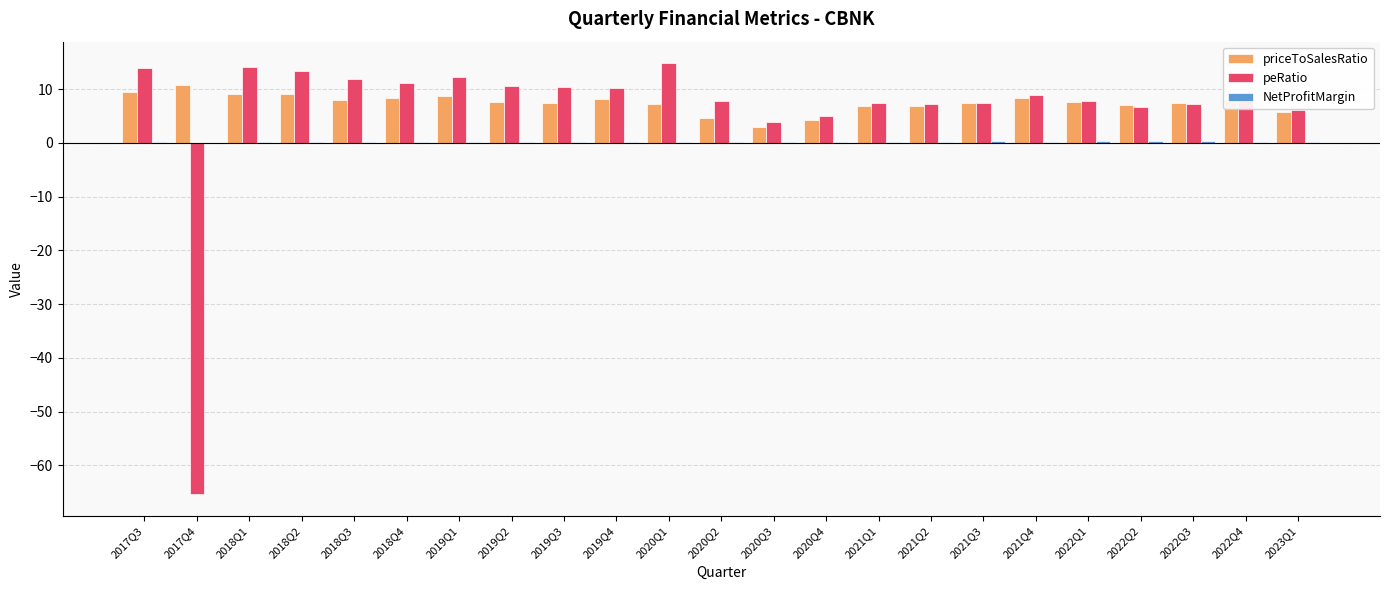

At which label does peRatio first exceed 8?

2017Q3